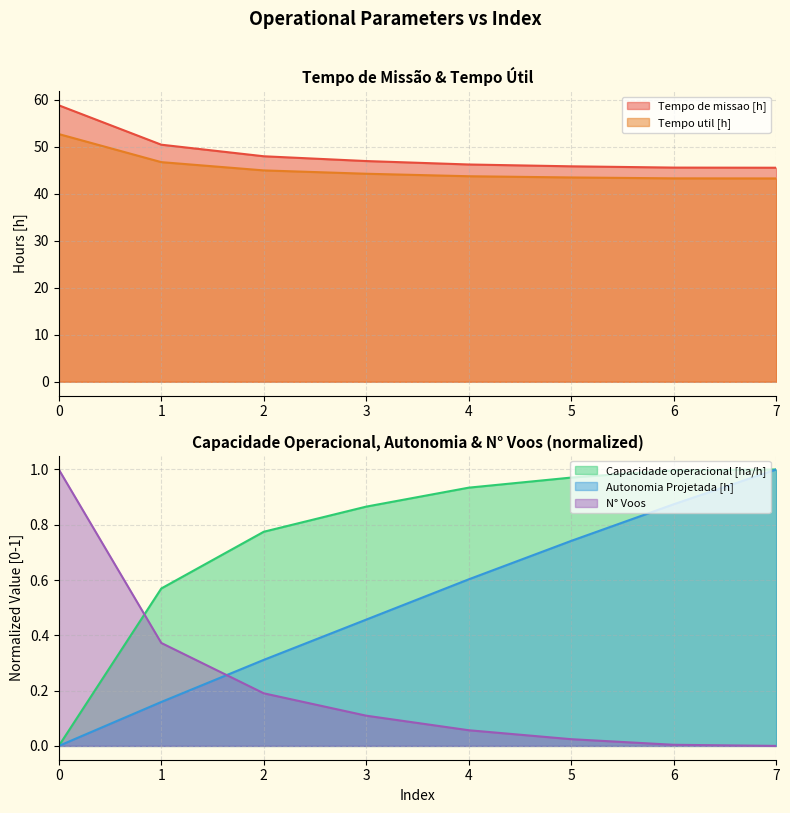

How many positive values does the Capacidade operacional [ha/h] series have?

7